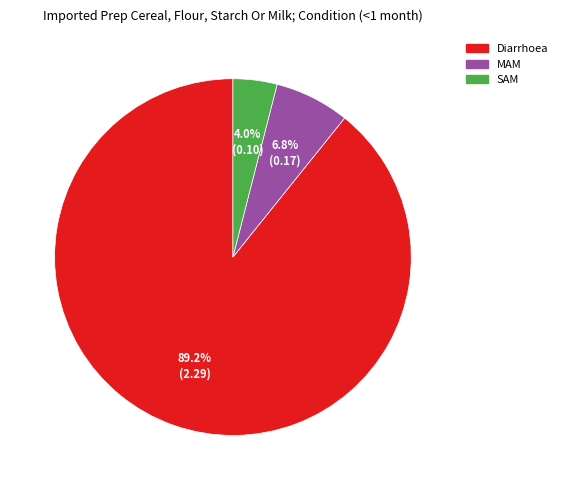

To the nearest percent, what is the combined percentage of SAM and MAM?

11%